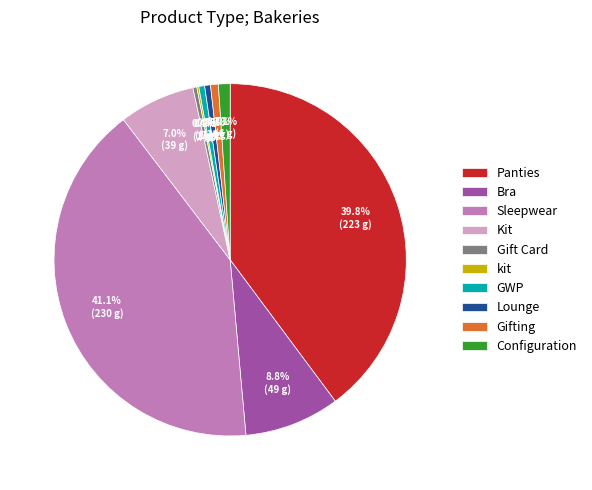

Does any single category account for the majority?

No